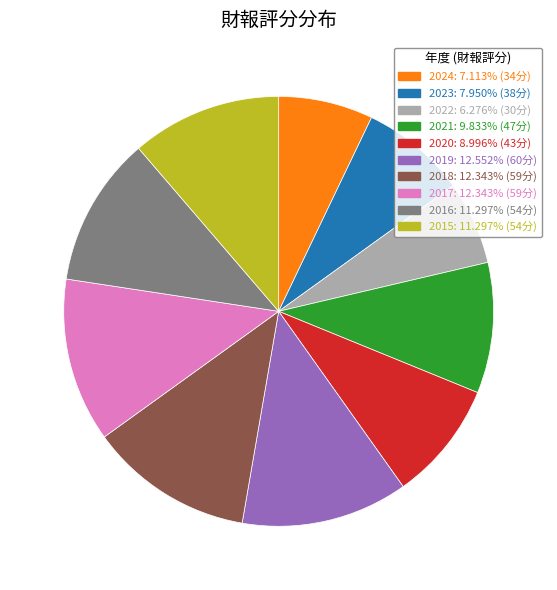

The 2024 slice represents 7% of the pie. True or false?

True